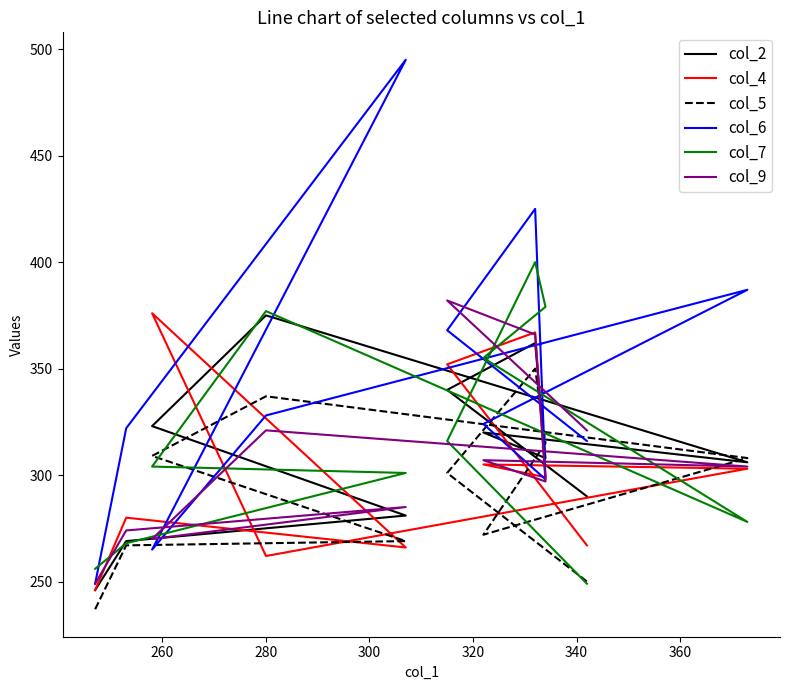

Where is col_4 nearest to the value 311?

360